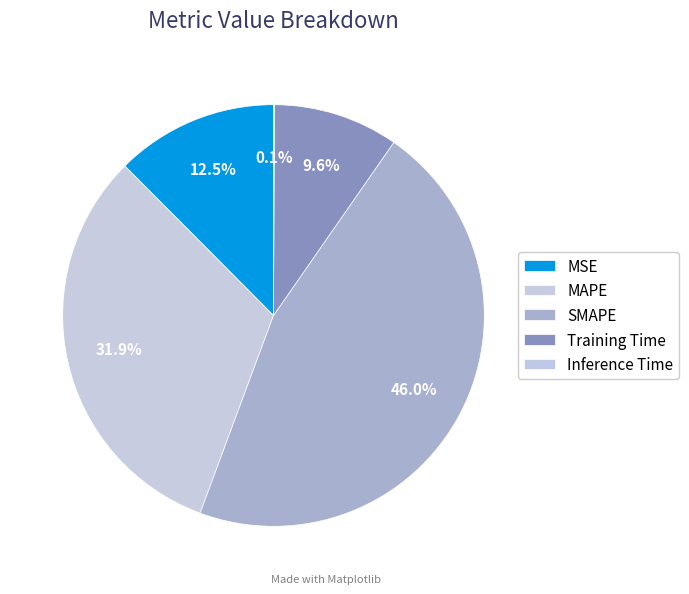

Which has a higher value, Training Time or SMAPE?

SMAPE